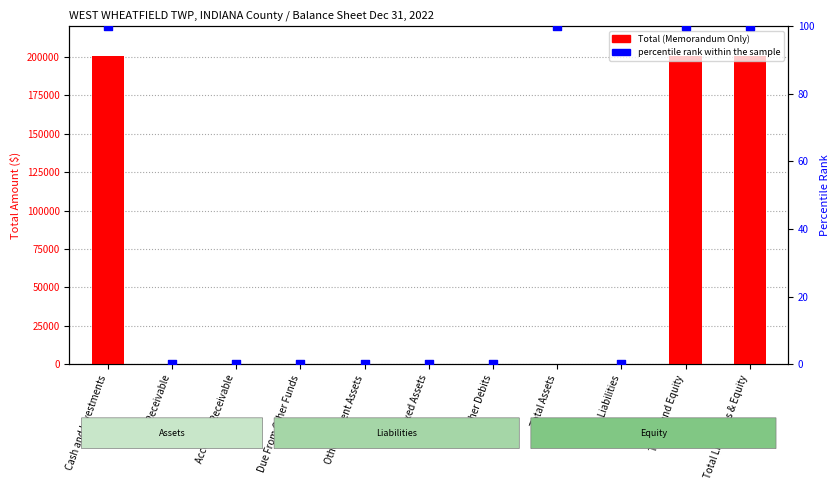

At which category is the sum across all series the highest?

Cash and Investments